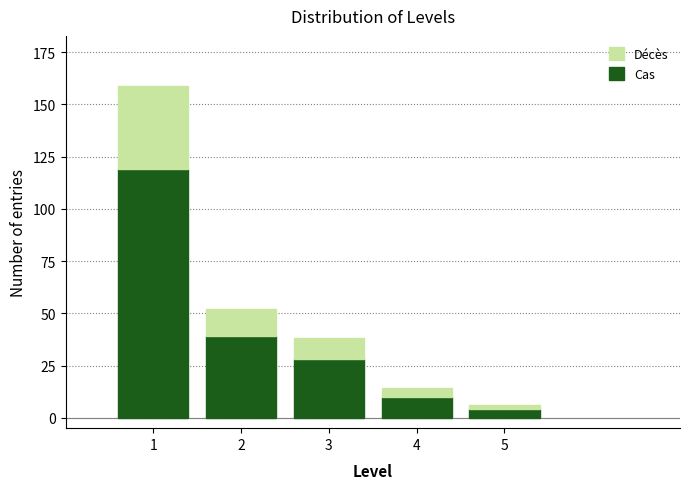

Reading left to right, list the values for the Cas series.

119	39	28	10	4